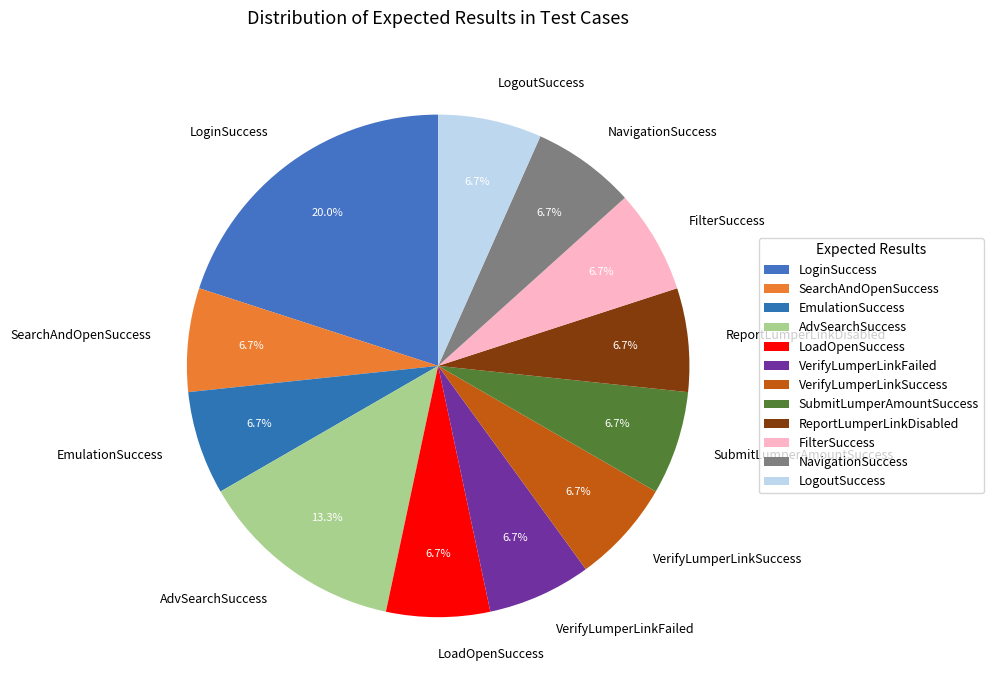

What portion of the pie excludes LogoutSuccess?

93.3%